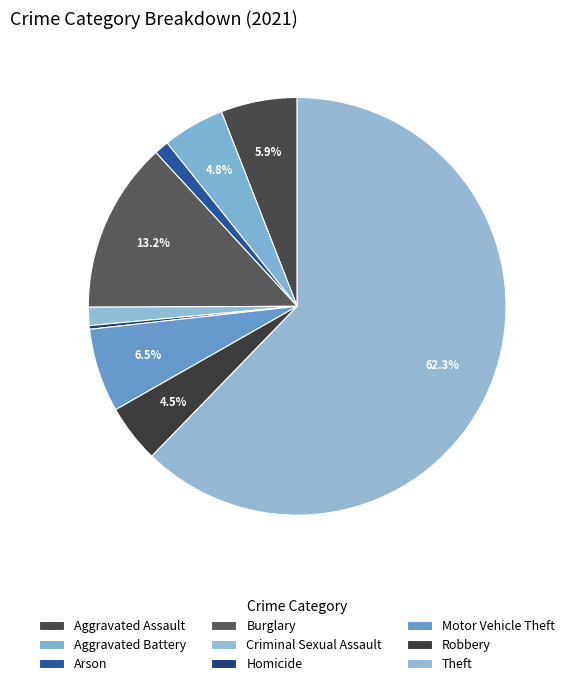

To the nearest percent, what portion does Motor Vehicle Theft represent?

6%